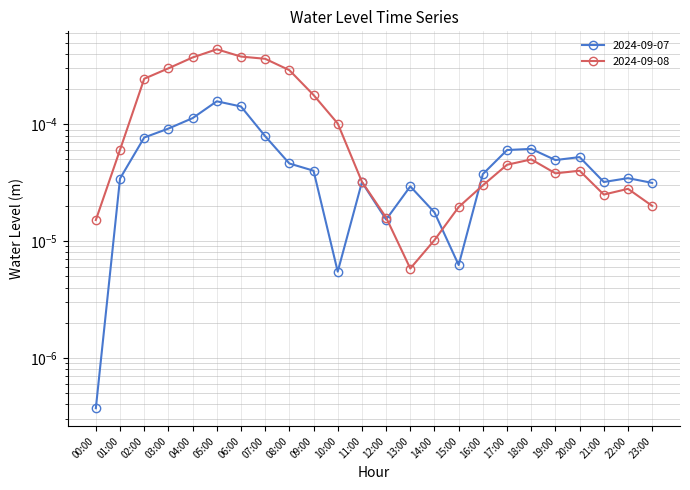

Is this an area chart (filled region under the line)?

No